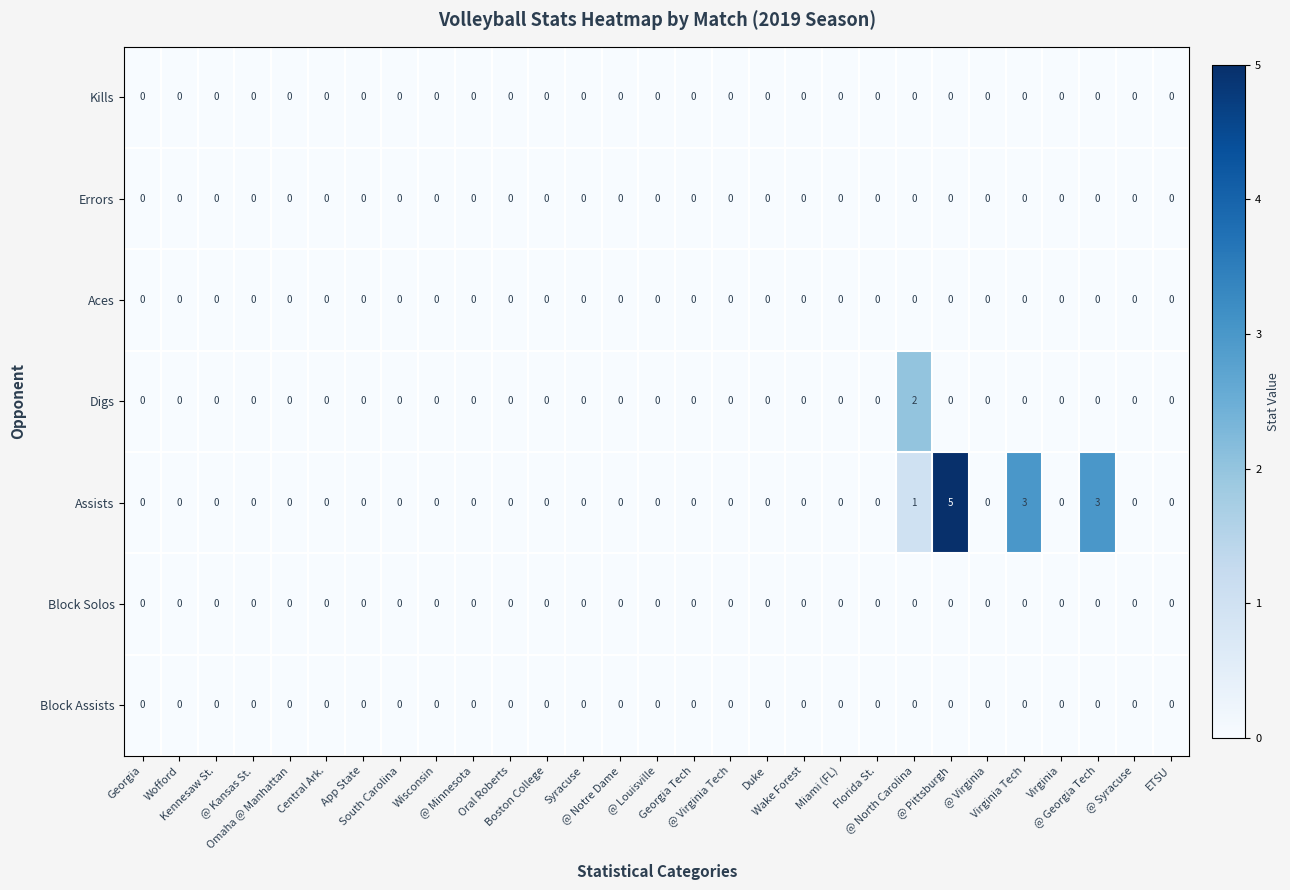

At how many categories does at least one series exceed 1?

4